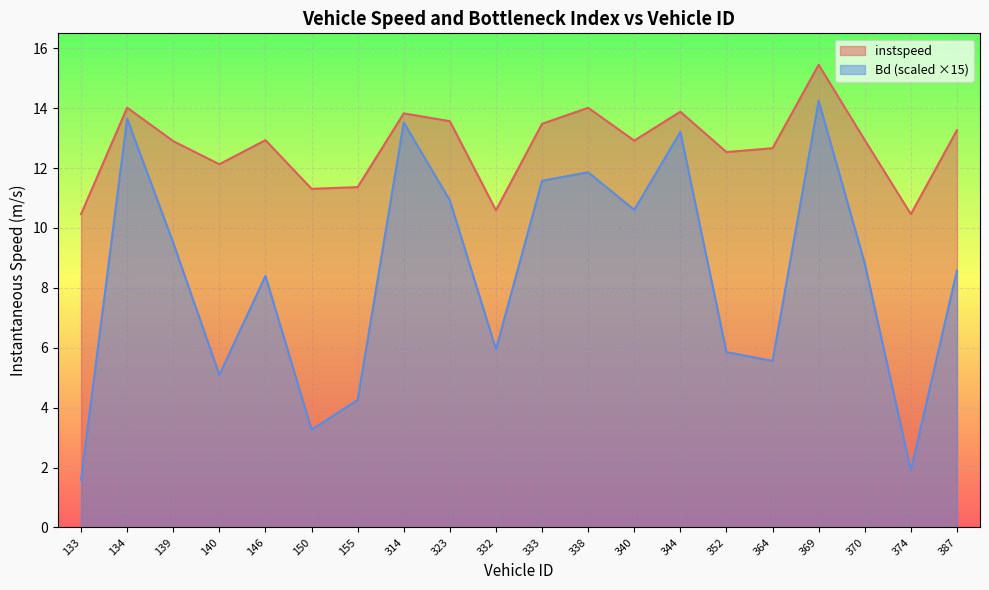

Reading left to right, what are all the values shown in this chart?

instspeed: 133.0=10.5	134.0=14.0	139.0=12.9	140.0=12.1	146.0=12.9	150.0=11.3	155.0=11.4	314.0=13.8	323.0=13.6	332.0=10.6	333.0=13.5	338.0=14.0	340.0=12.9	344.0=13.9	352.0=12.5	364.0=12.7	369.0=15.4	370.0=12.9	374.0=10.5	387.0=13.3
Bd: 133.0=1.6	134.0=13.7	139.0=9.5	140.0=5.1	146.0=8.4	150.0=3.3	155.0=4.3	314.0=13.5	323.0=10.9	332.0=5.9	333.0=11.6	338.0=11.9	340.0=10.6	344.0=13.2	352.0=5.9	364.0=5.6	369.0=14.2	370.0=8.8	374.0=1.9	387.0=8.6